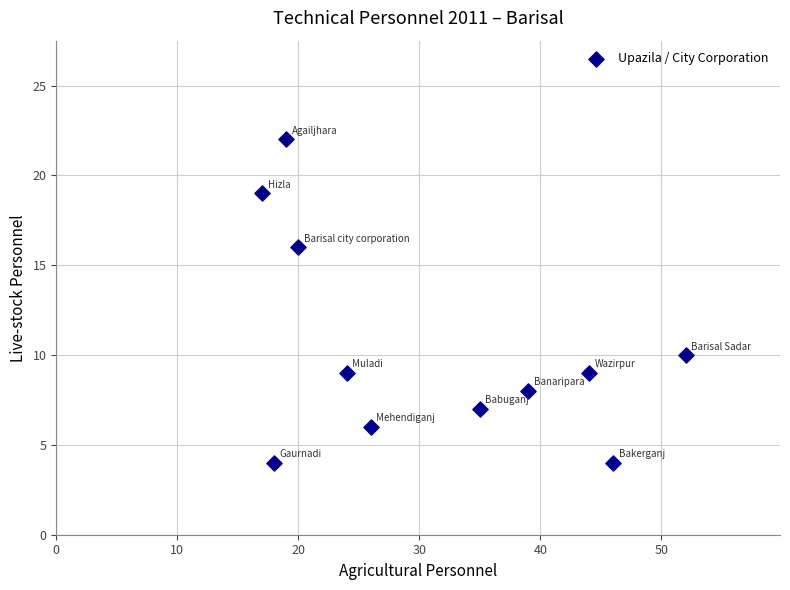

What is the range of X values (max minus min)?

35